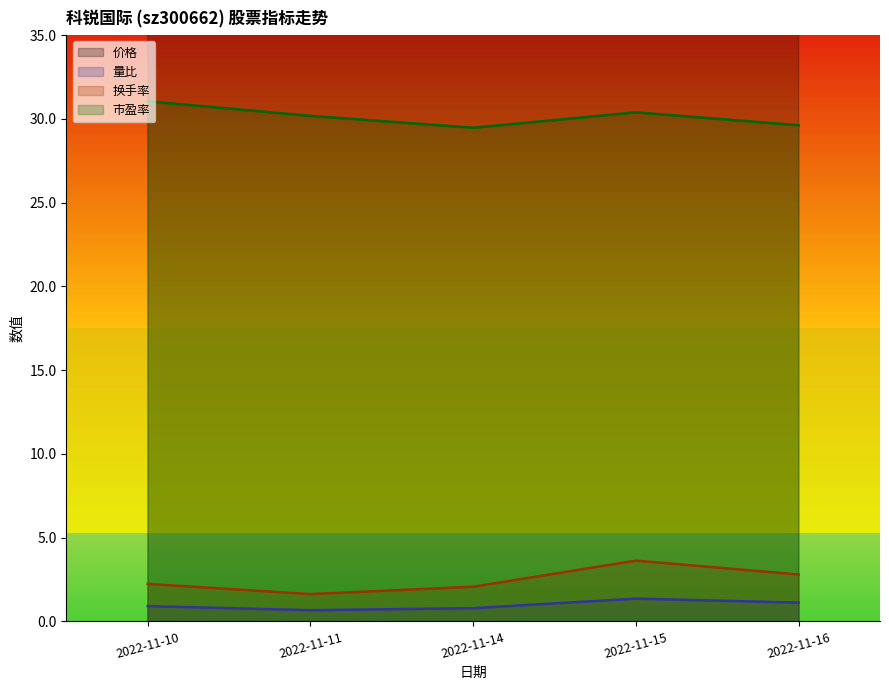

What is the value of the 市盈率 point at the 2nd from the left?

30.2